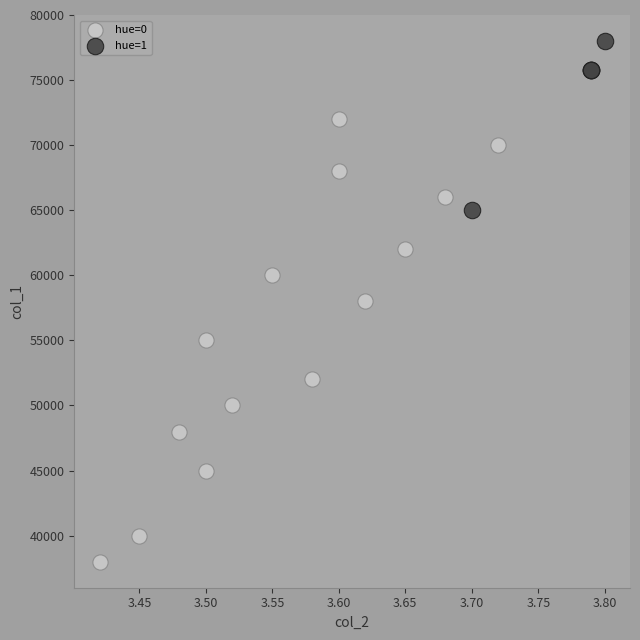

Which series contains the highest Y value?

hue=1